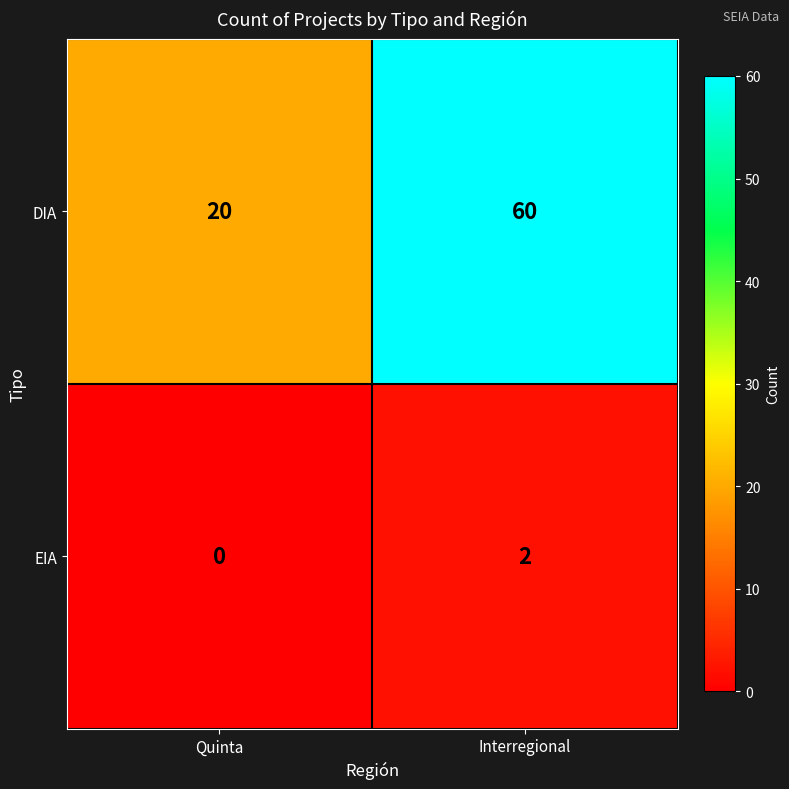

At how many categories does at least one series exceed 18?

2